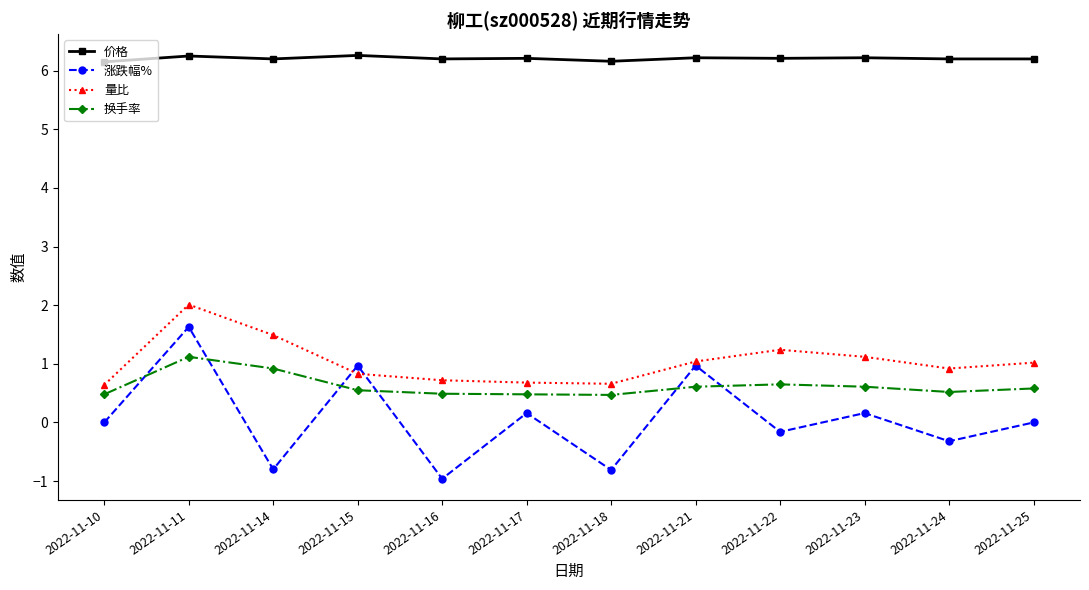

What is the spread (max minus min) of values at 2022-11-16?

7.2